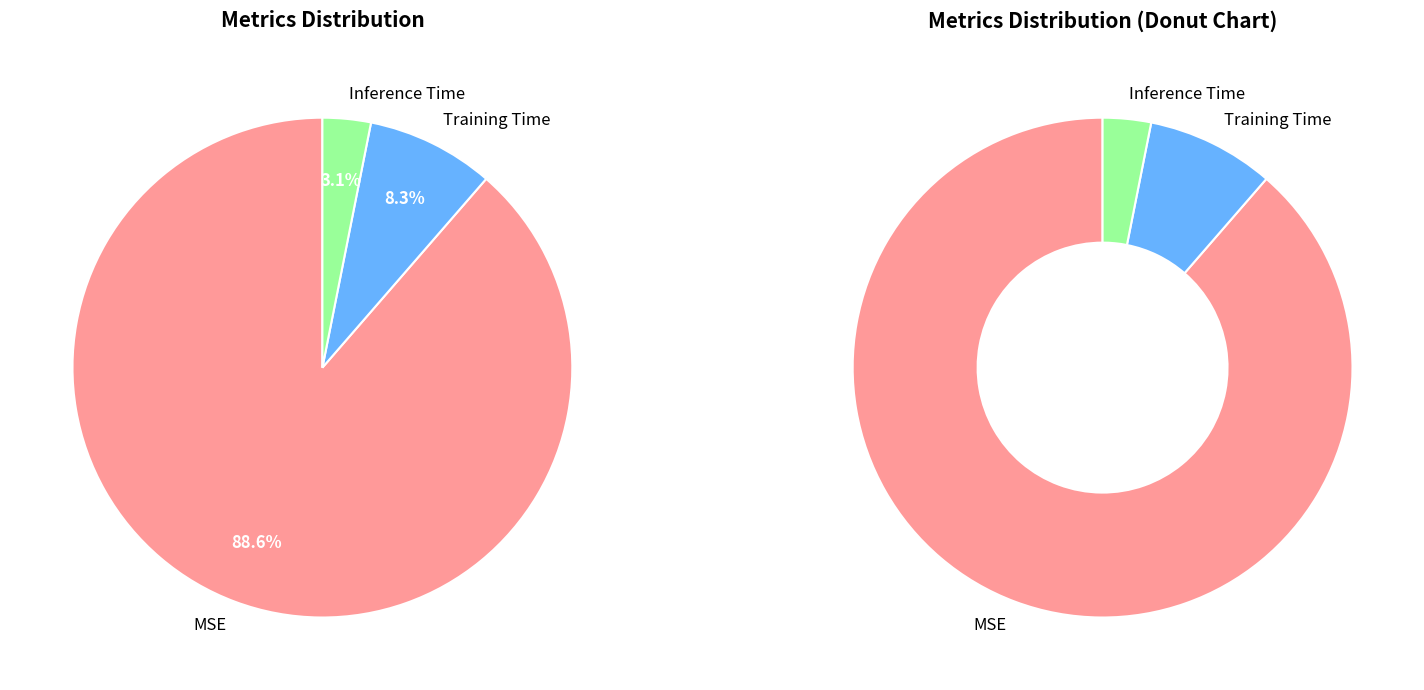

How many segments does this pie chart have?

3